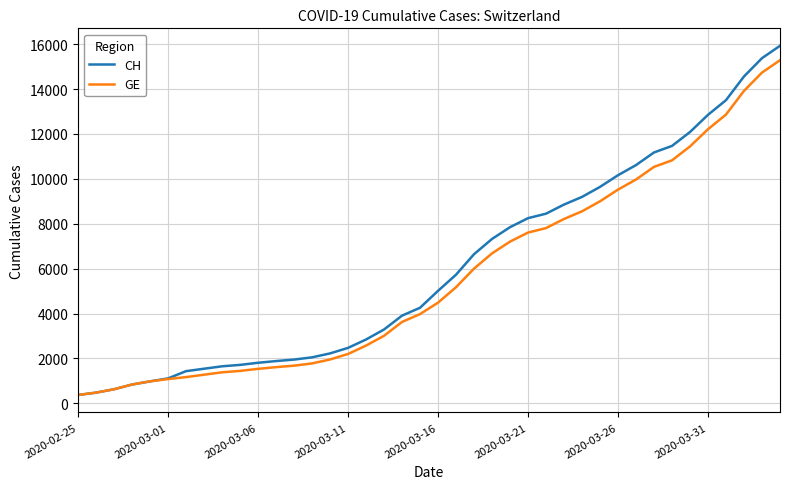

What is the maximum value shown in the chart?

15926